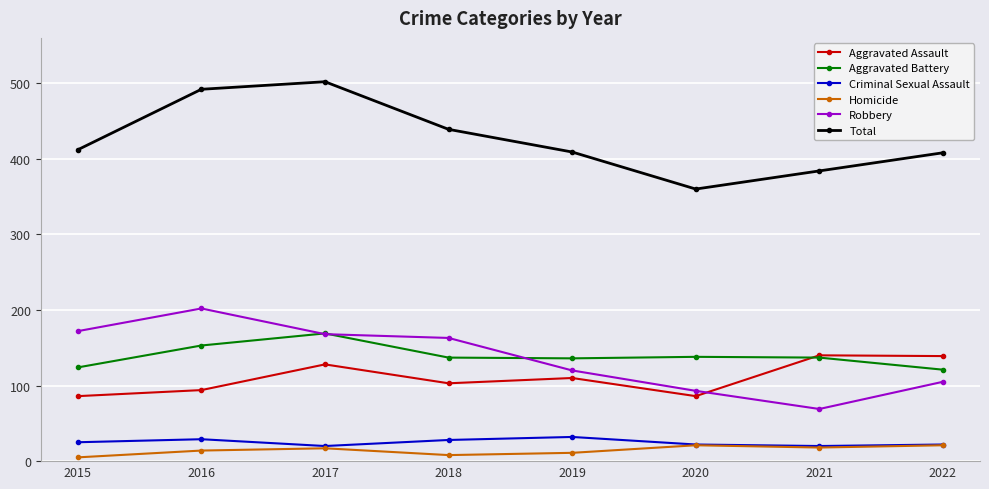

What is the highest value of the Criminal Sexual Assault series?

32